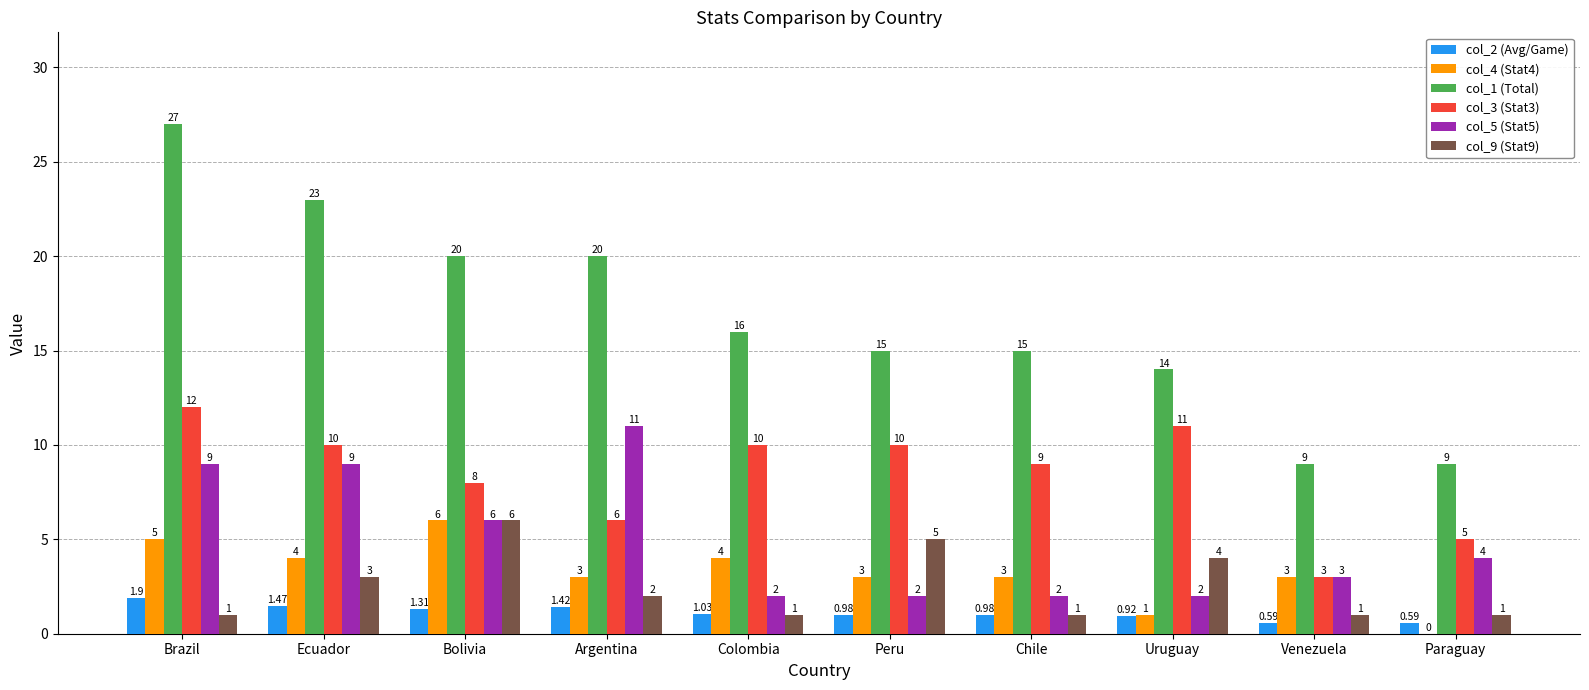

What is the total value across all series at Peru?

36.0